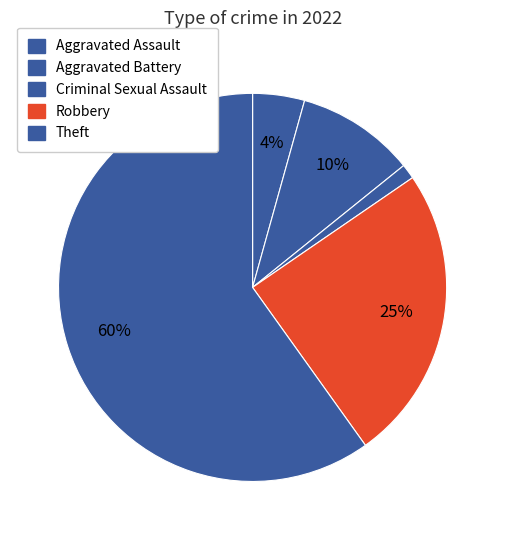

Which slice is the largest?

Theft